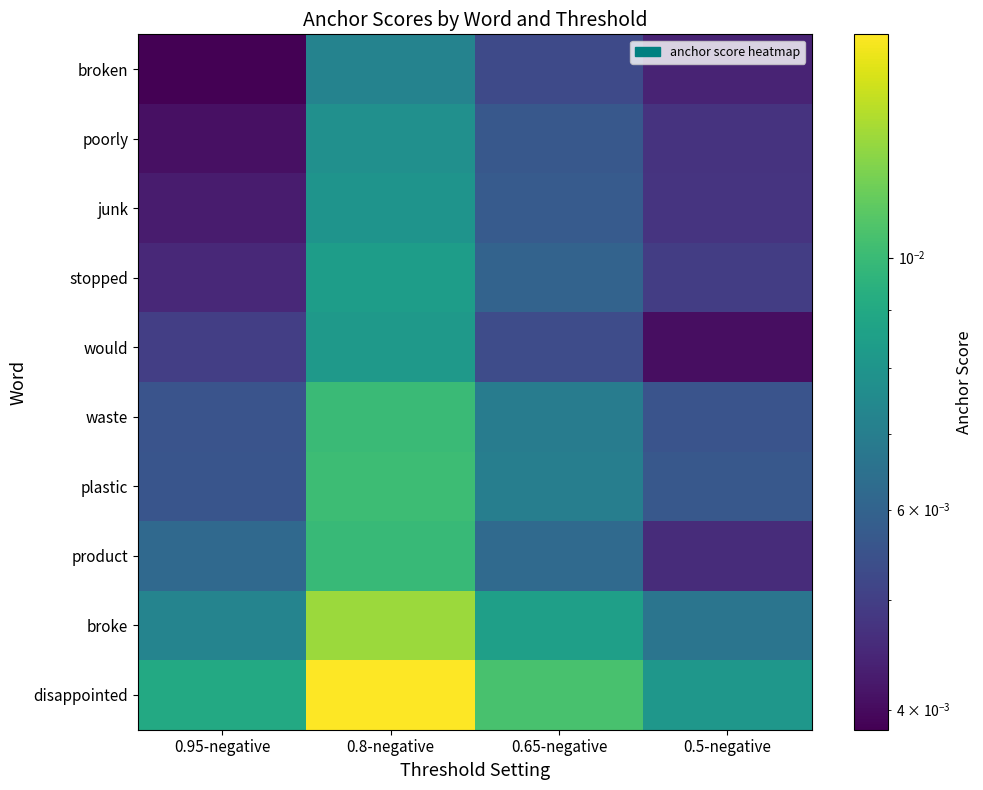

At which category is the sum across all series the highest?

0.8-negative